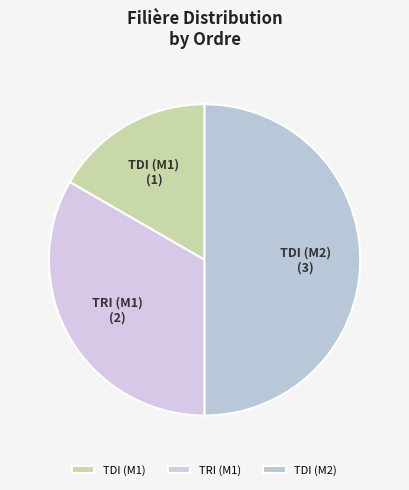

What is the largest slice in the pie chart?

TDI (M2)